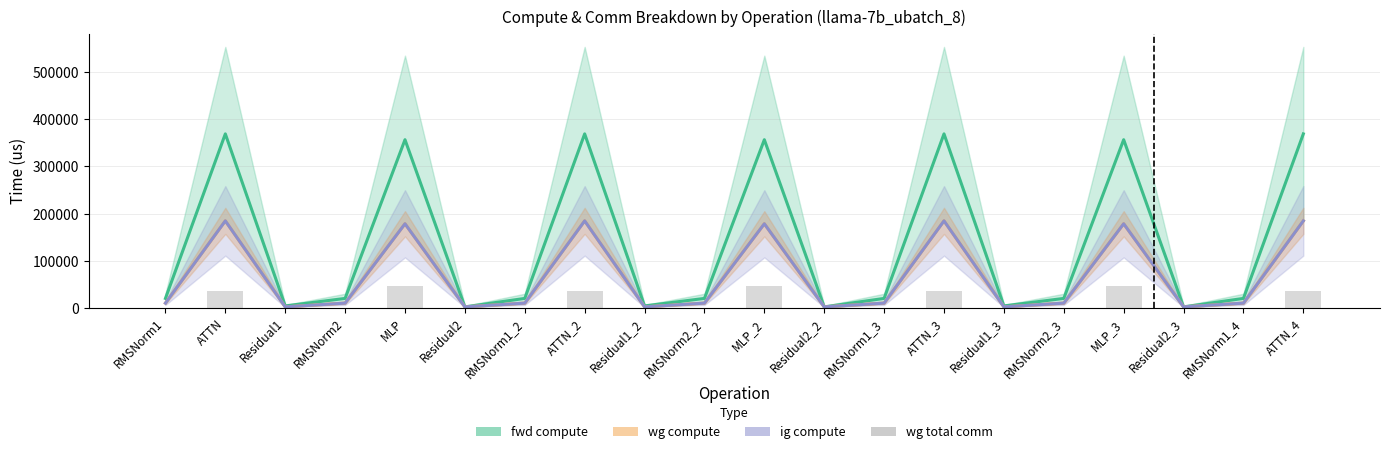

Reading left to right, transcribe all the data shown in this chart.

RMSNorm1=0.0	ATTN=35340.7	Residual1=0.0	RMSNorm2=0.0	MLP=46944.1	Residual2=0.0	RMSNorm1_2=0.0	ATTN_2=35340.7	Residual1_2=0.0	RMSNorm2_2=0.0	MLP_2=46944.1	Residual2_2=0.0	RMSNorm1_3=0.0	ATTN_3=35340.7	Residual1_3=0.0	RMSNorm2_3=0.0	MLP_3=46944.1	Residual2_3=0.0	RMSNorm1_4=0.0	ATTN_4=35340.7